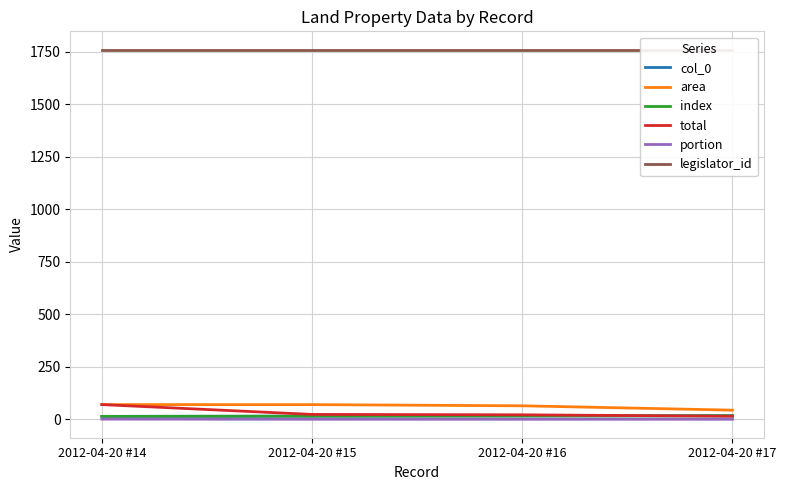

Rank the series at 2012-04-20 #14 from highest to lowest value.

legislator_id, area, total, col_0, index, portion